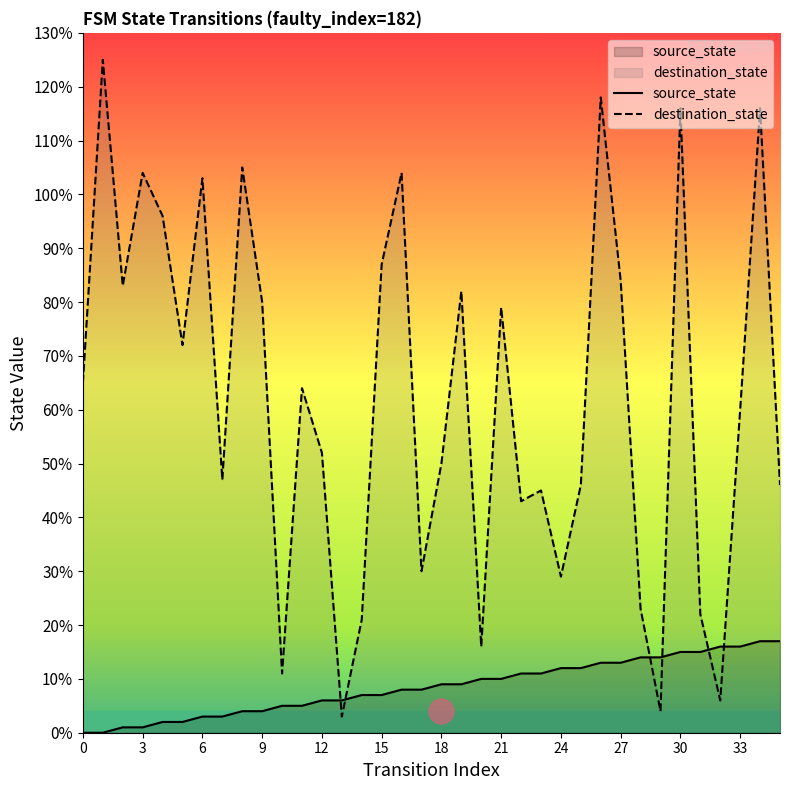

True or false: source_state and destination_state cross at least once.

True